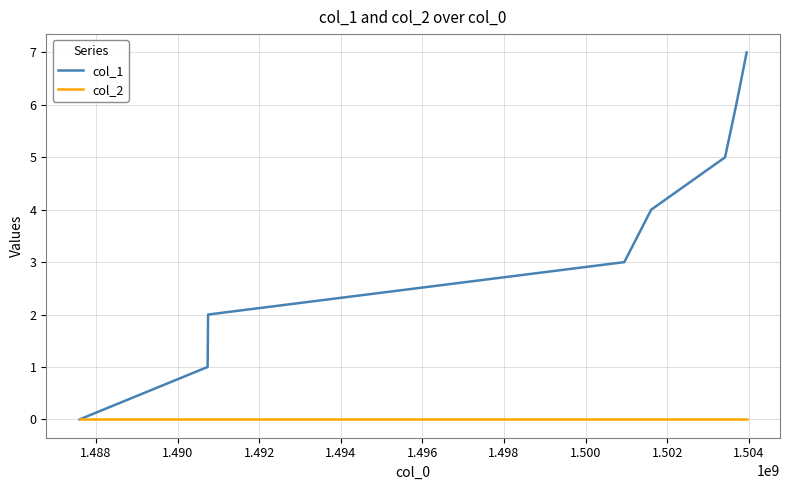

Rank the series by their maximum value, from highest to lowest.

col_1, col_2